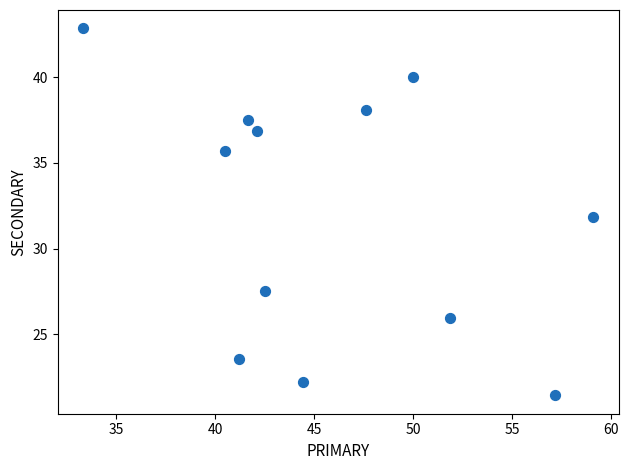

What is the average X value?

46.0